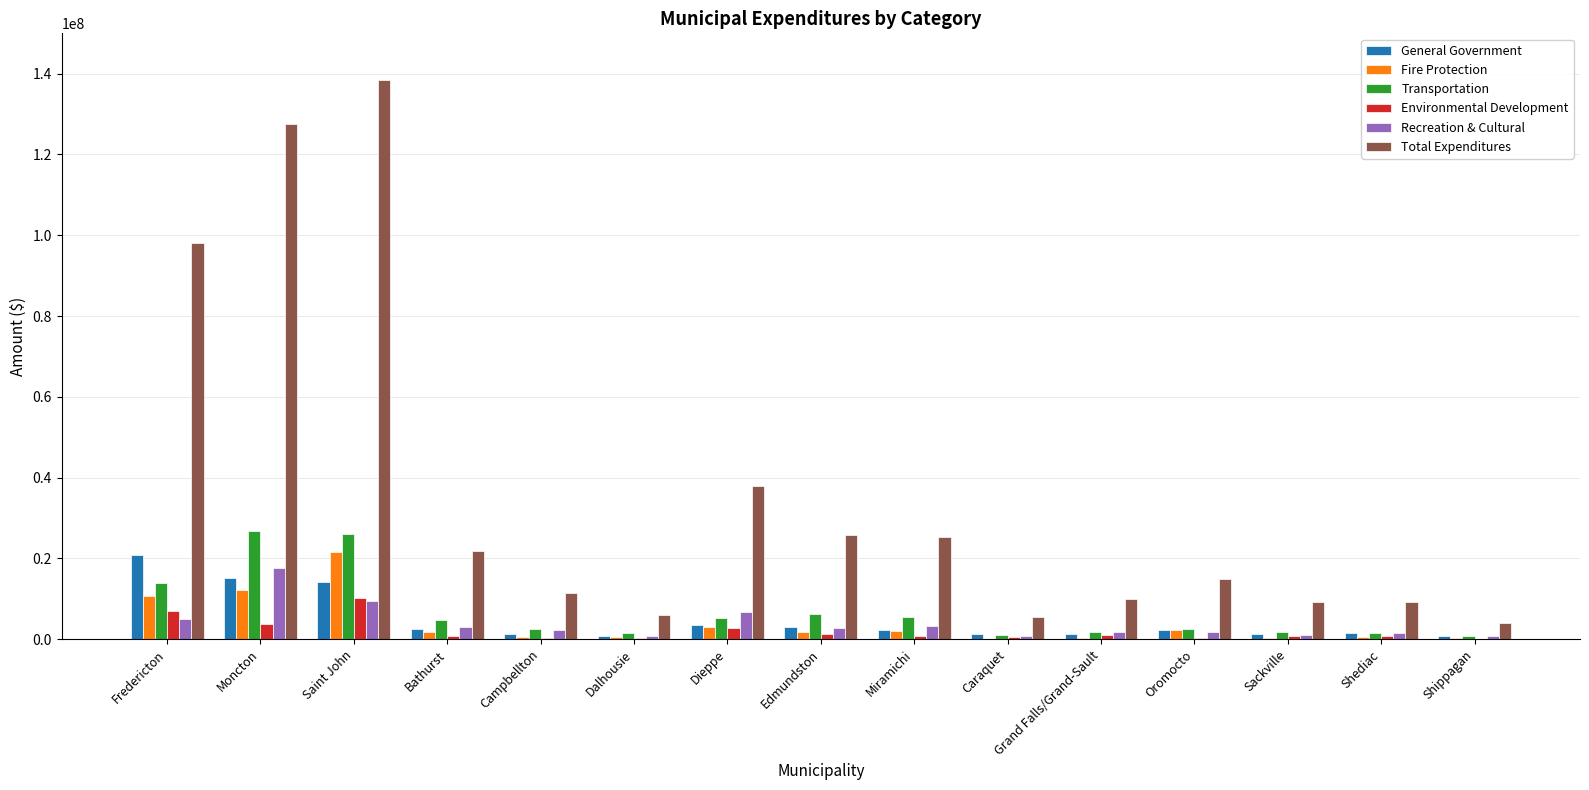

Which series has the largest total across all categories?

Total Expenditures